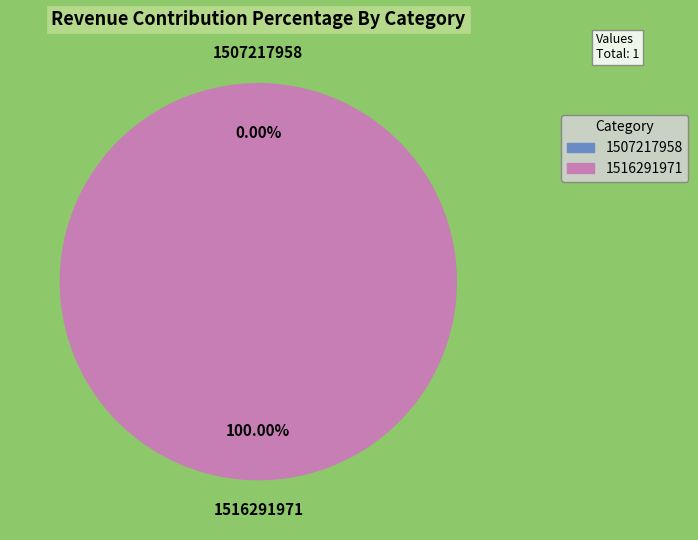

Does 1507217958 represent more than half of the total?

No